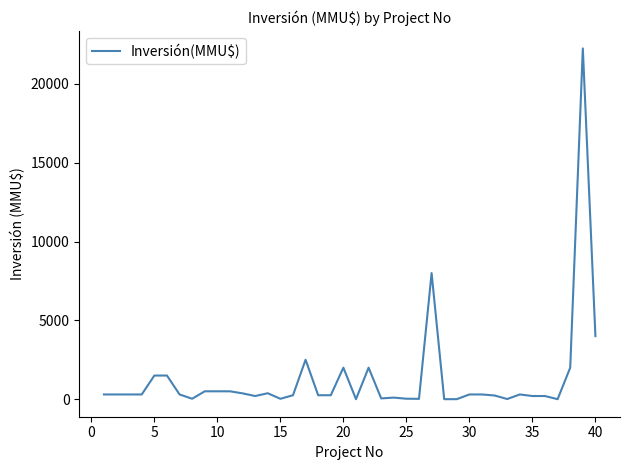

What is the greatest value displayed?

22250